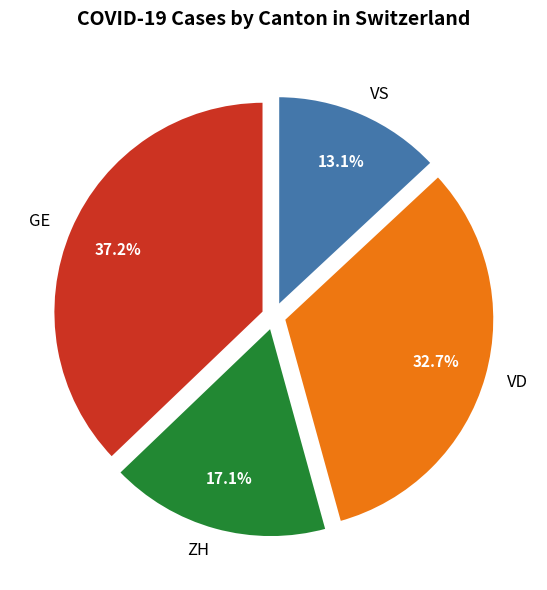

To the nearest percent, what is the difference between the largest and smallest slice percentages?

24%